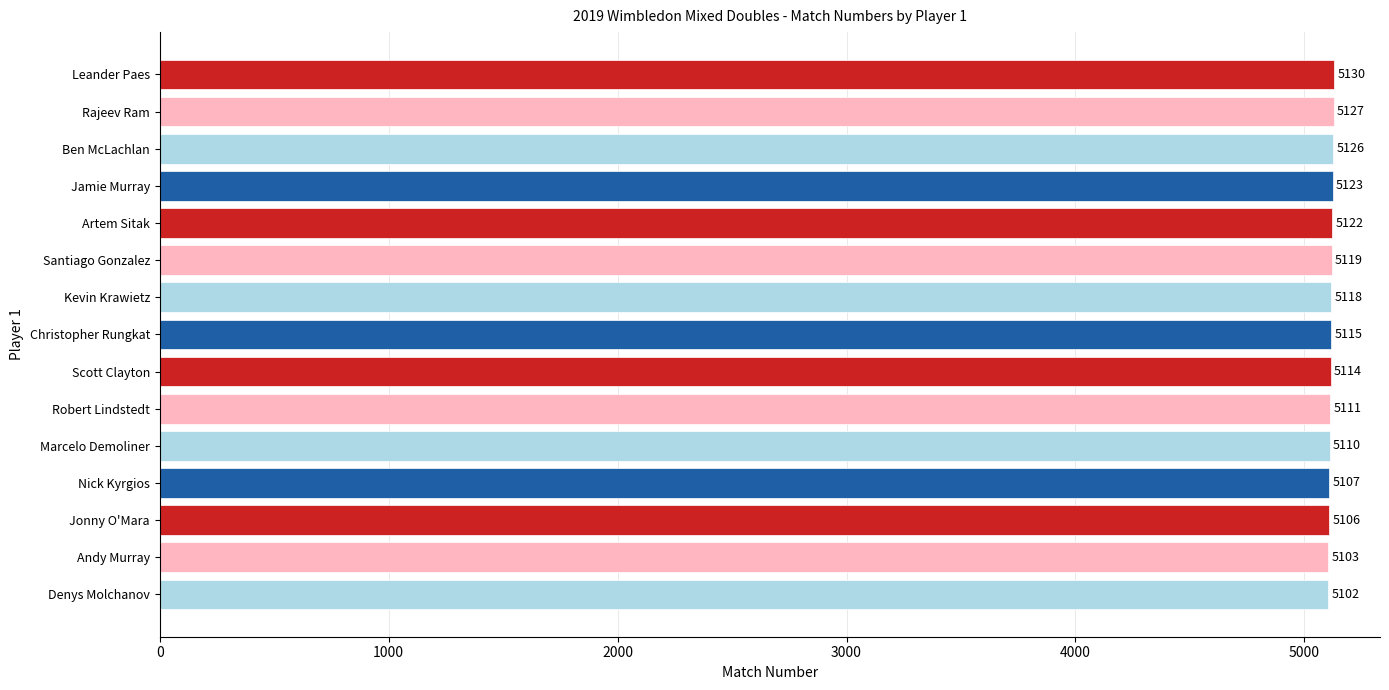

Reading top to bottom, extract all data points from this chart.

5130	5127	5126	5123	5122	5119	5118	5115	5114	5111	5110	5107	5106	5103	5102